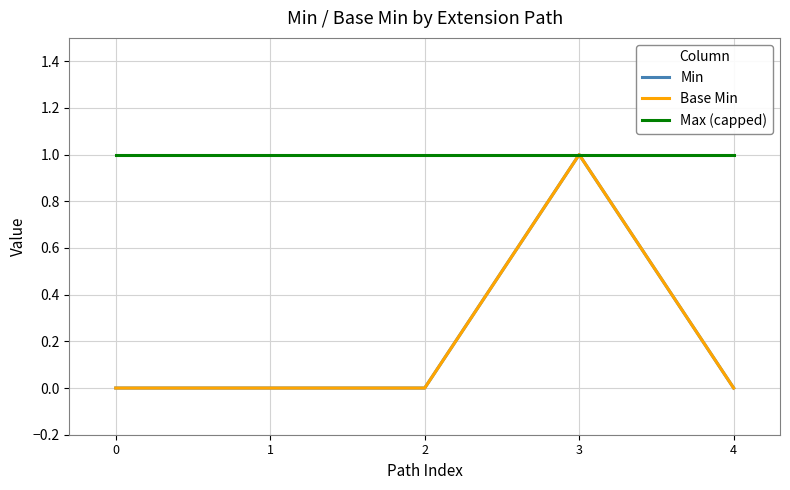

Does the chart display data point markers on the line(s)?

No